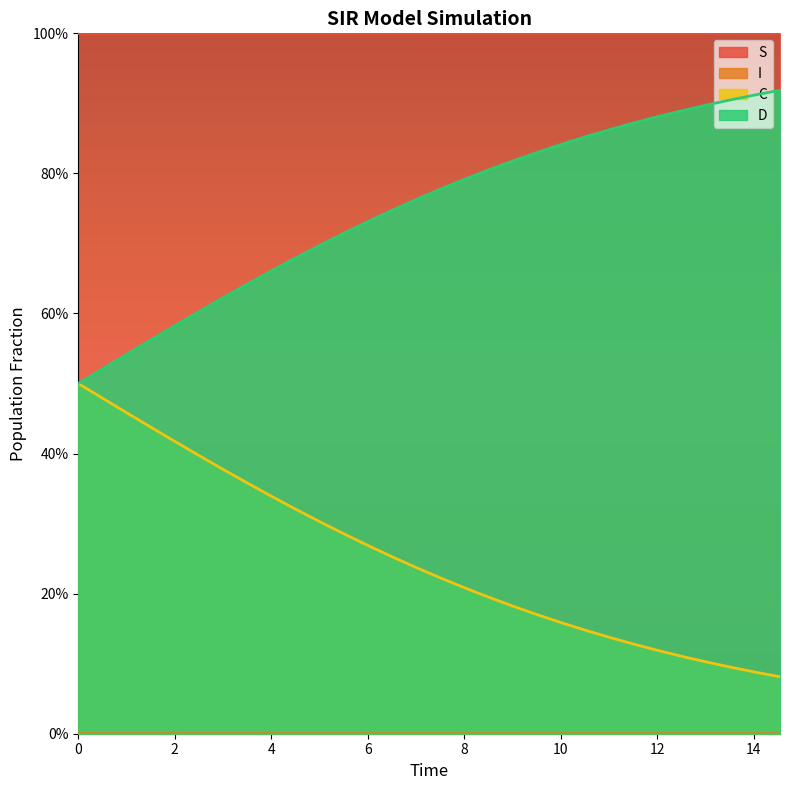

What is the average value of the C series?

0.3